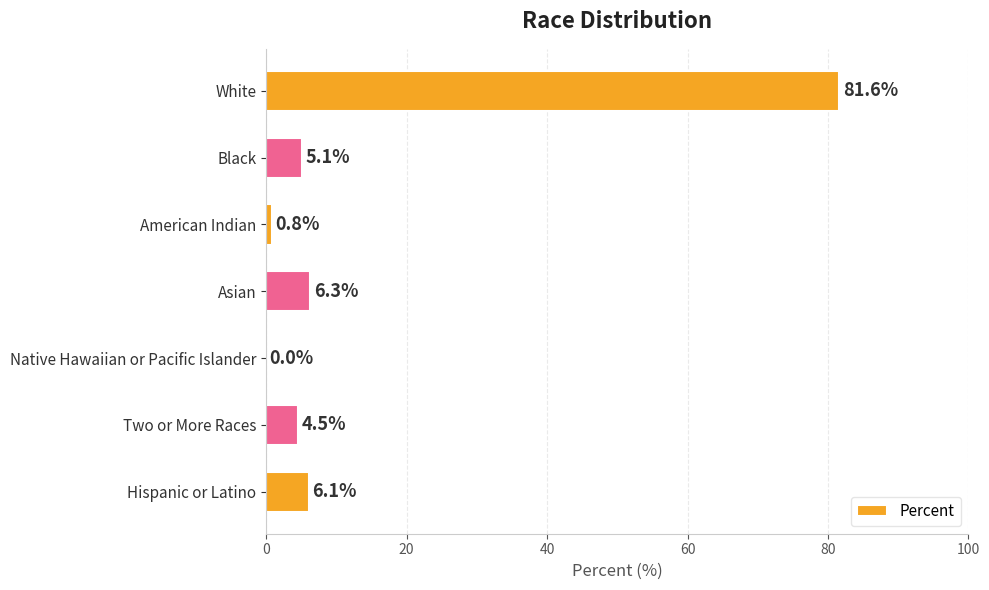

Approximately how many times larger is the value at Hispanic or Latino compared to Asian?

1.0